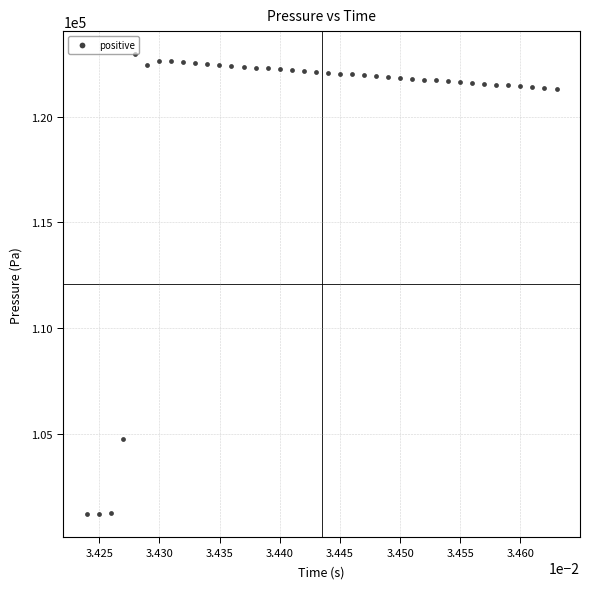

What Y value in the scatter plot is closest to 112075?

104734.4